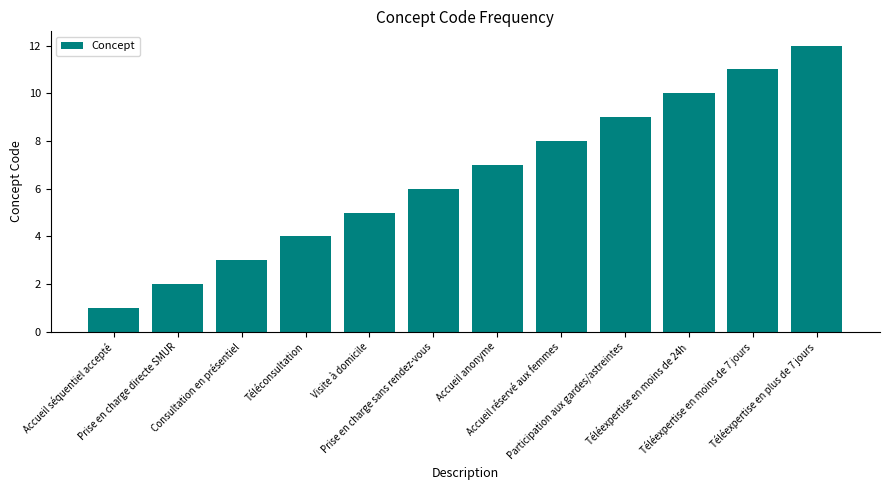

Are the bars grouped side by side (vs. stacked)?

No